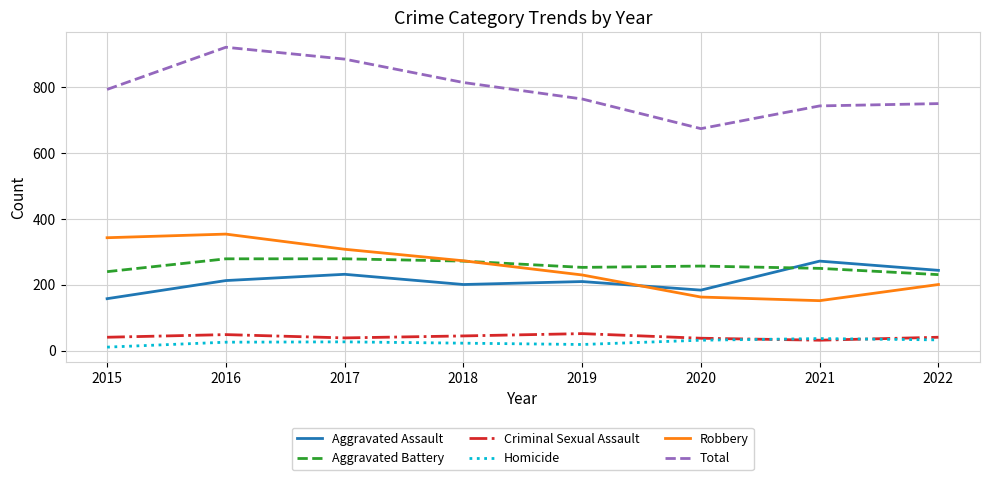

Between 2017 and 2022, which series saw the biggest shift?

Total